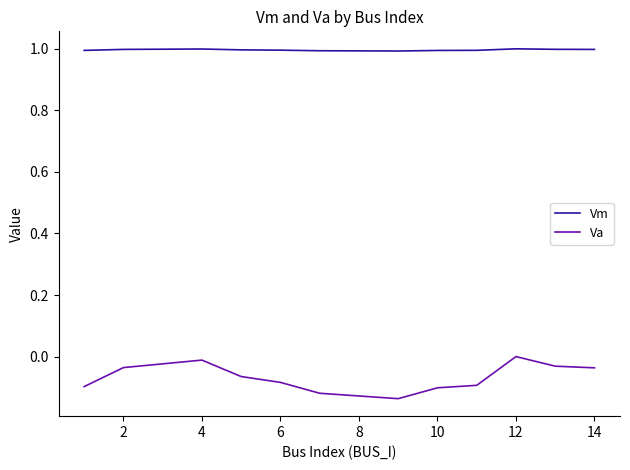

Rank the series by their average value, from highest to lowest.

Vm, Va